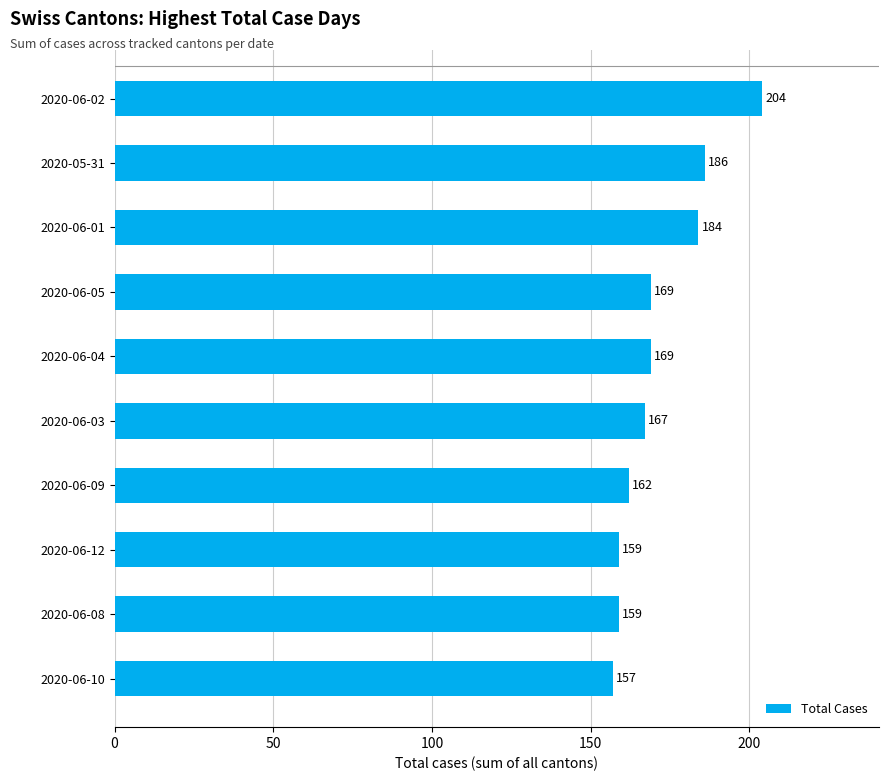

Approximately how many times larger is the value at 2020-06-05 compared to 2020-05-31?

0.9